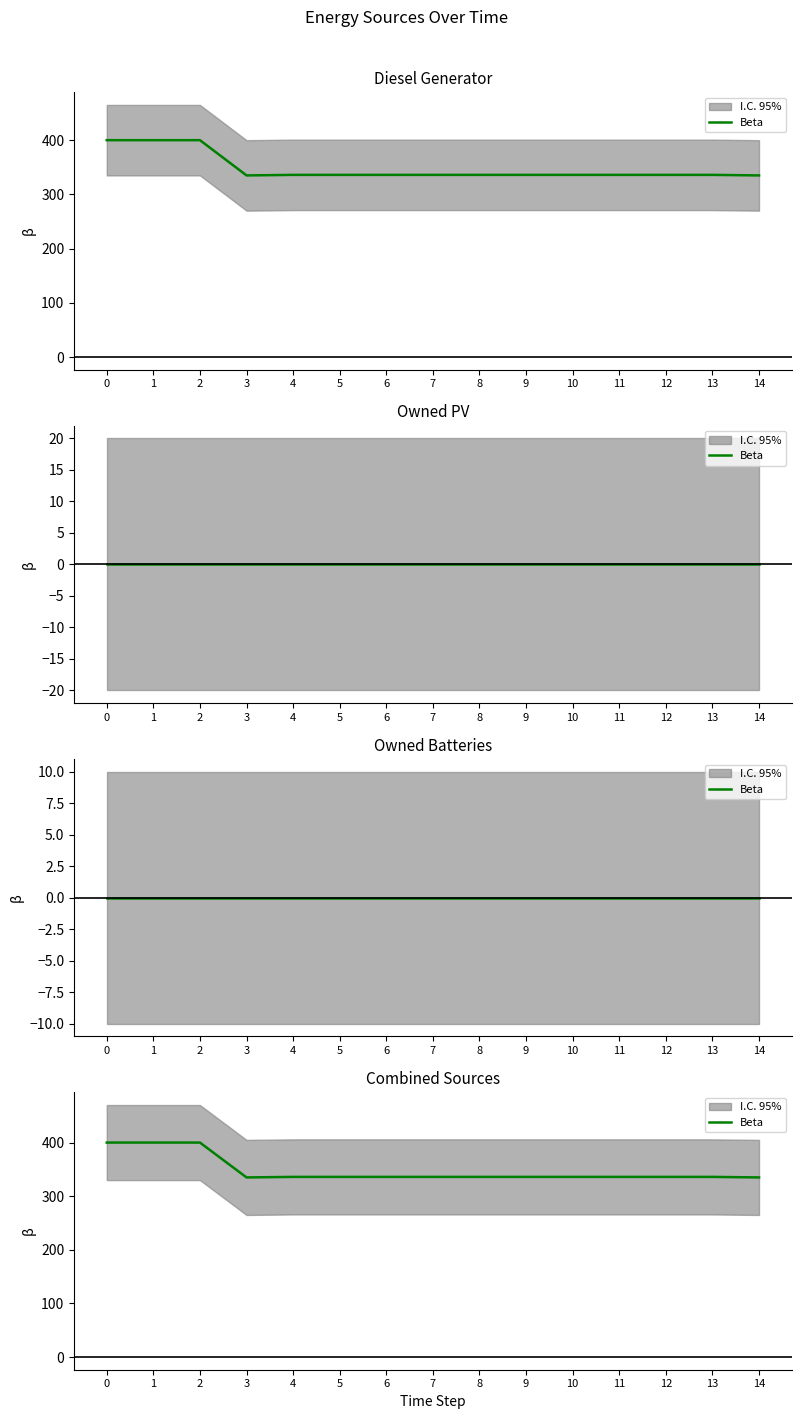

What is the sum of all values?

5230